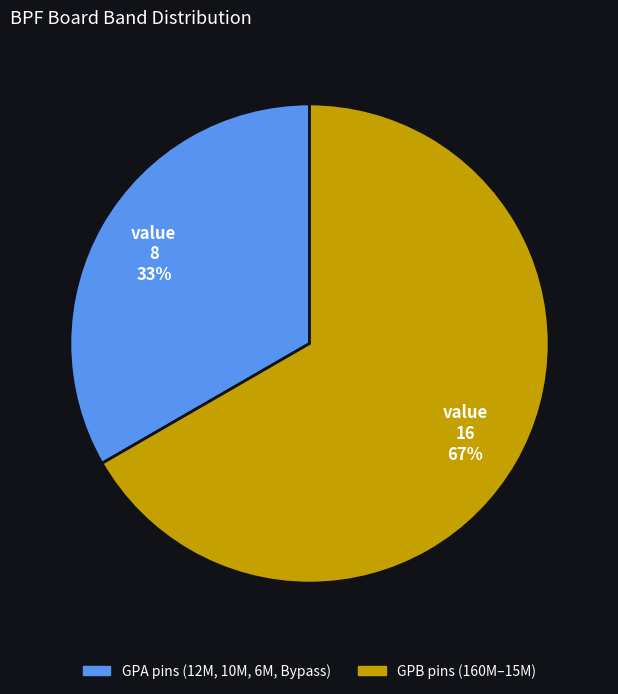

Between GPB pins (160M–15M) and GPA pins (12M, 10M, 6M, Bypass), which is larger?

GPB pins (160M–15M)